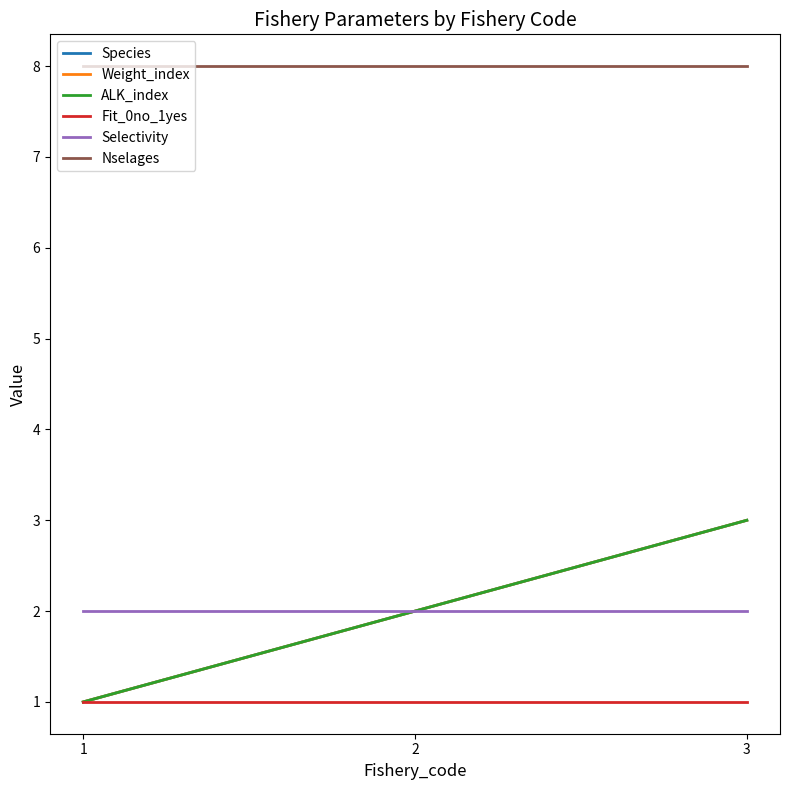

How many lines are shown in the chart?

6